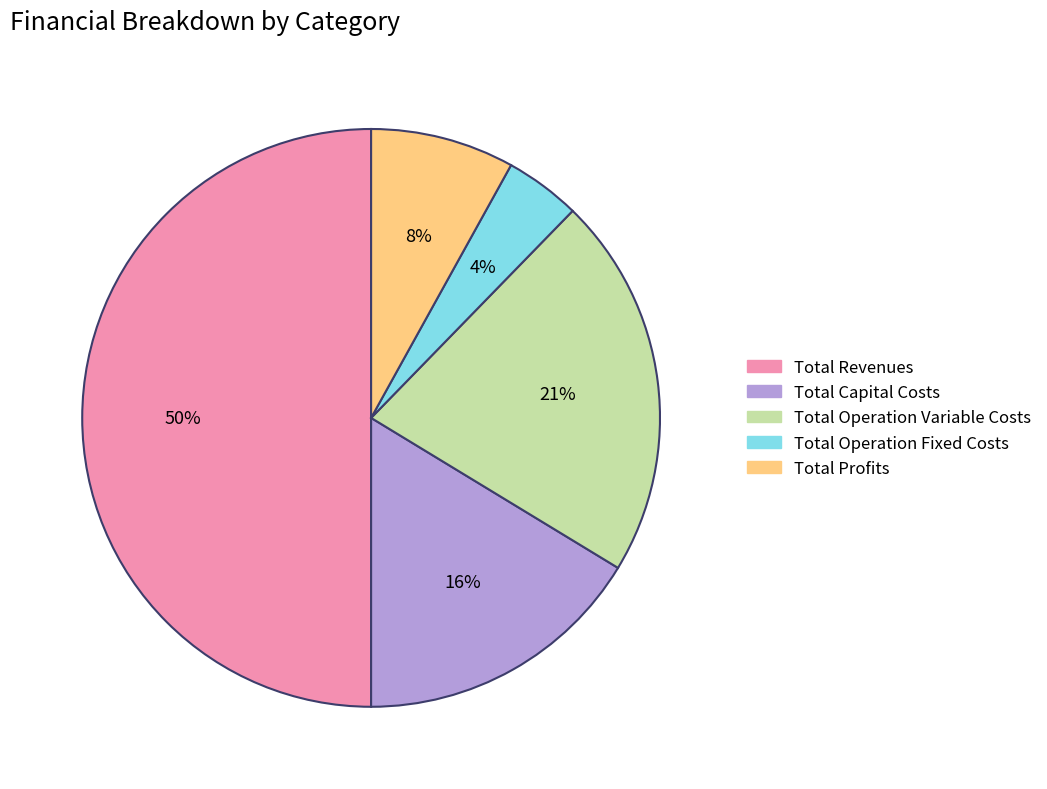

What is the smallest slice in the pie chart?

Total Operation Fixed Costs